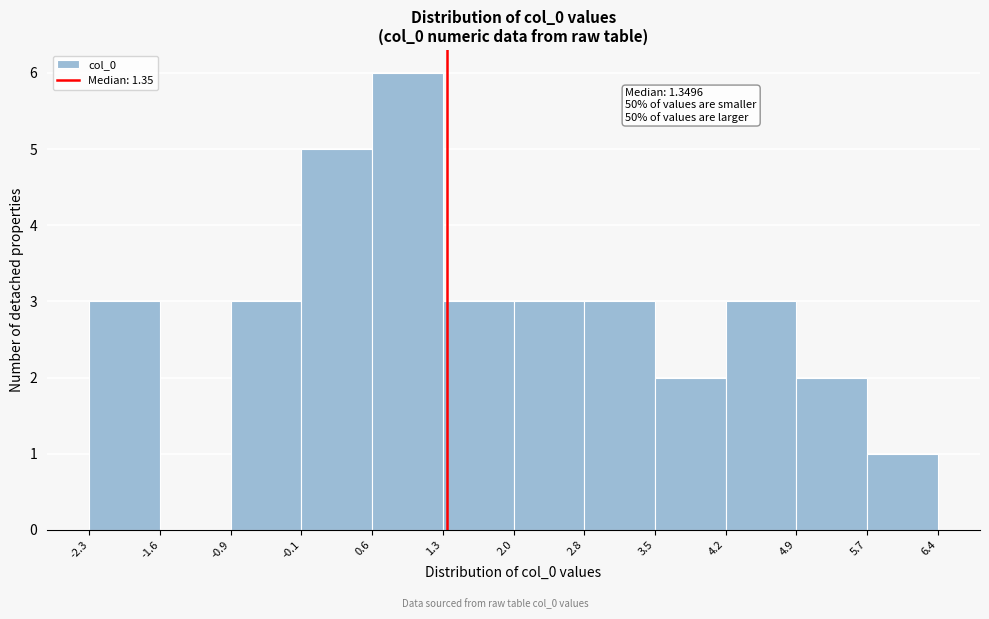

Which range on the x-axis has the tallest bar?

0.6 to 1.3